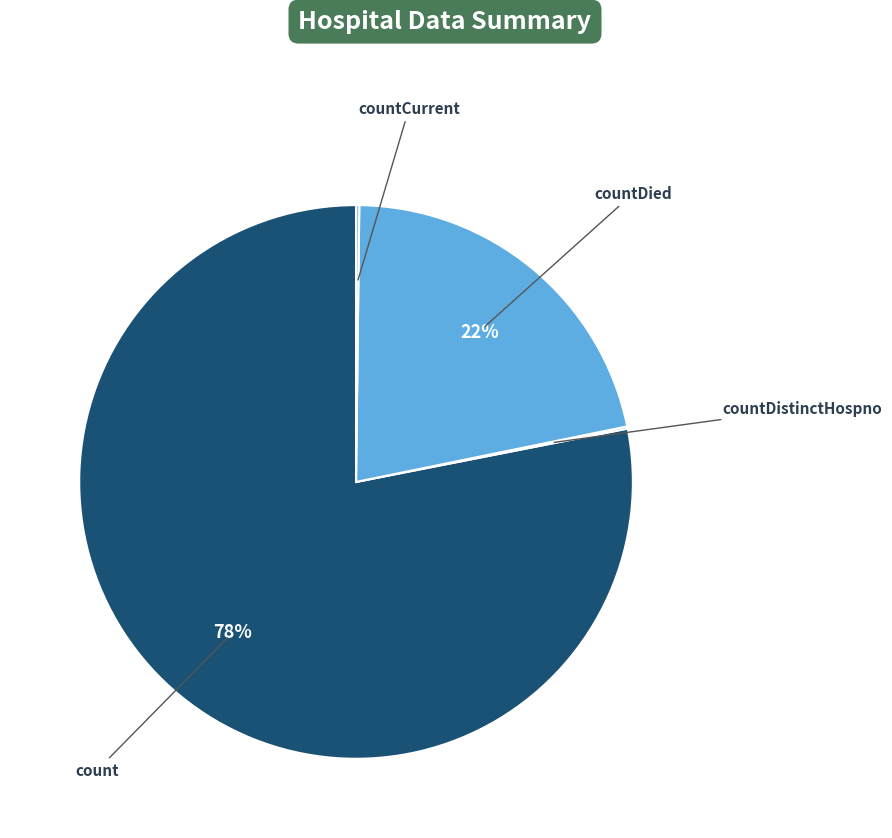

To the nearest percent, what is the average slice percentage?

25%